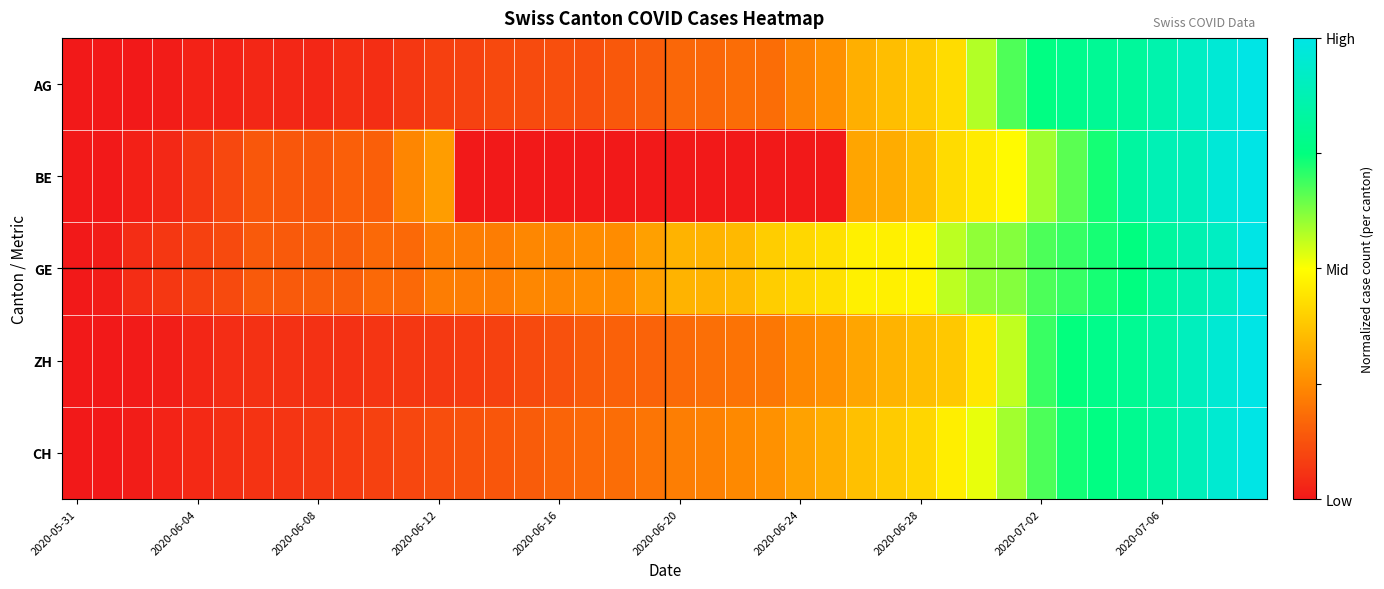

Which series has the largest range (max minus min)?

AG